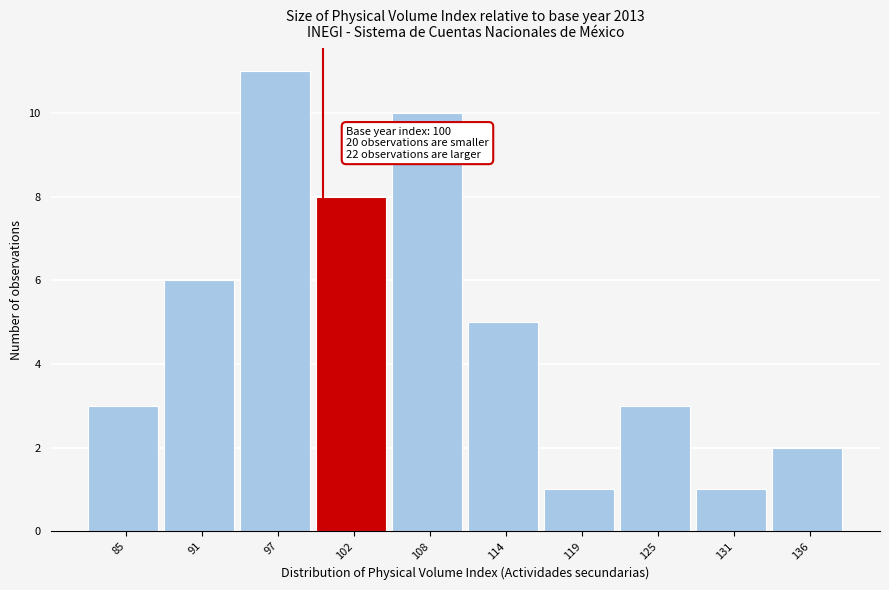

Over which range of the x-axis is the bar tallest?

94 to 99